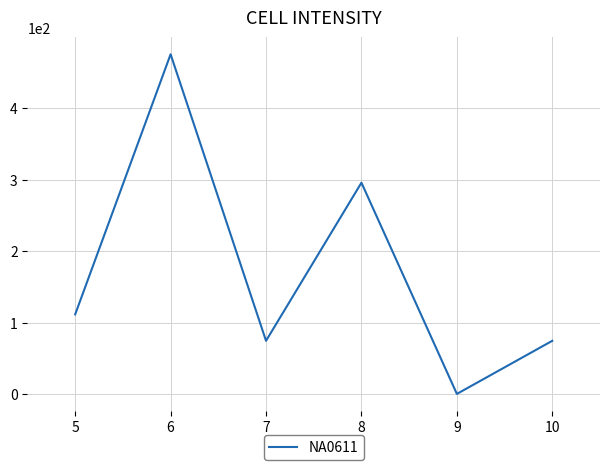

Reading left to right, transcribe all the data shown in this chart.

111.4	475.6	74.4	295.8	0.0	74.4